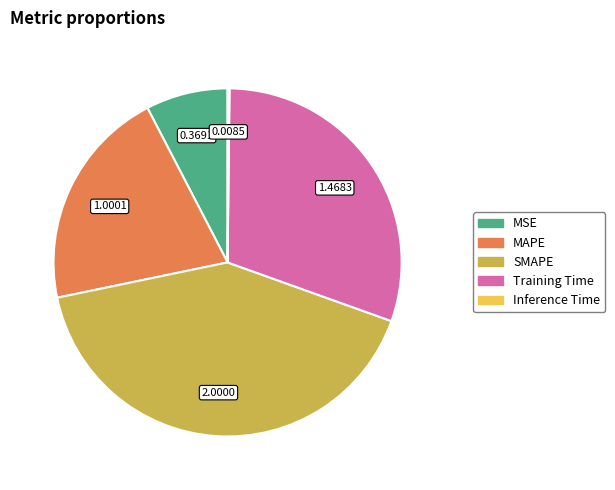

Which has a higher value, MSE or Training Time?

Training Time